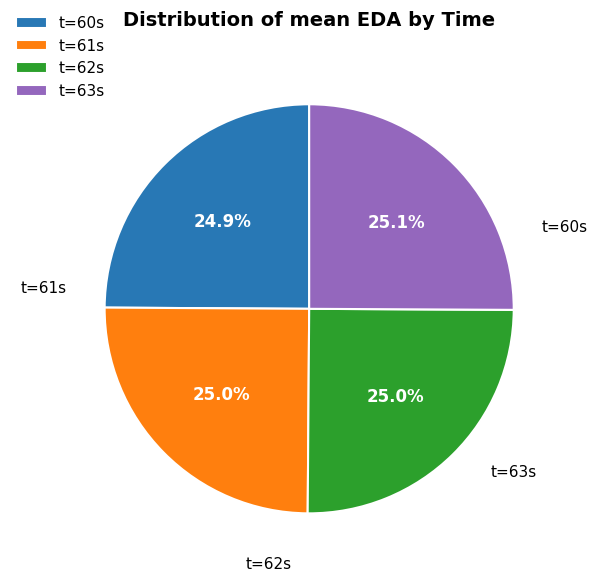

Is there a majority slice in this chart?

No